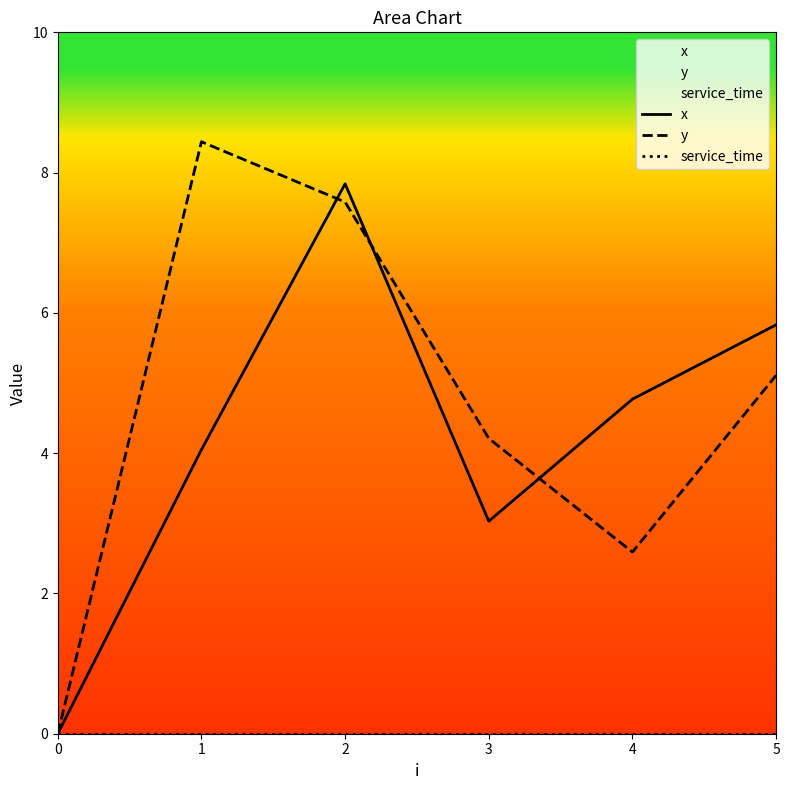

At which label does x first exceed 4?

1